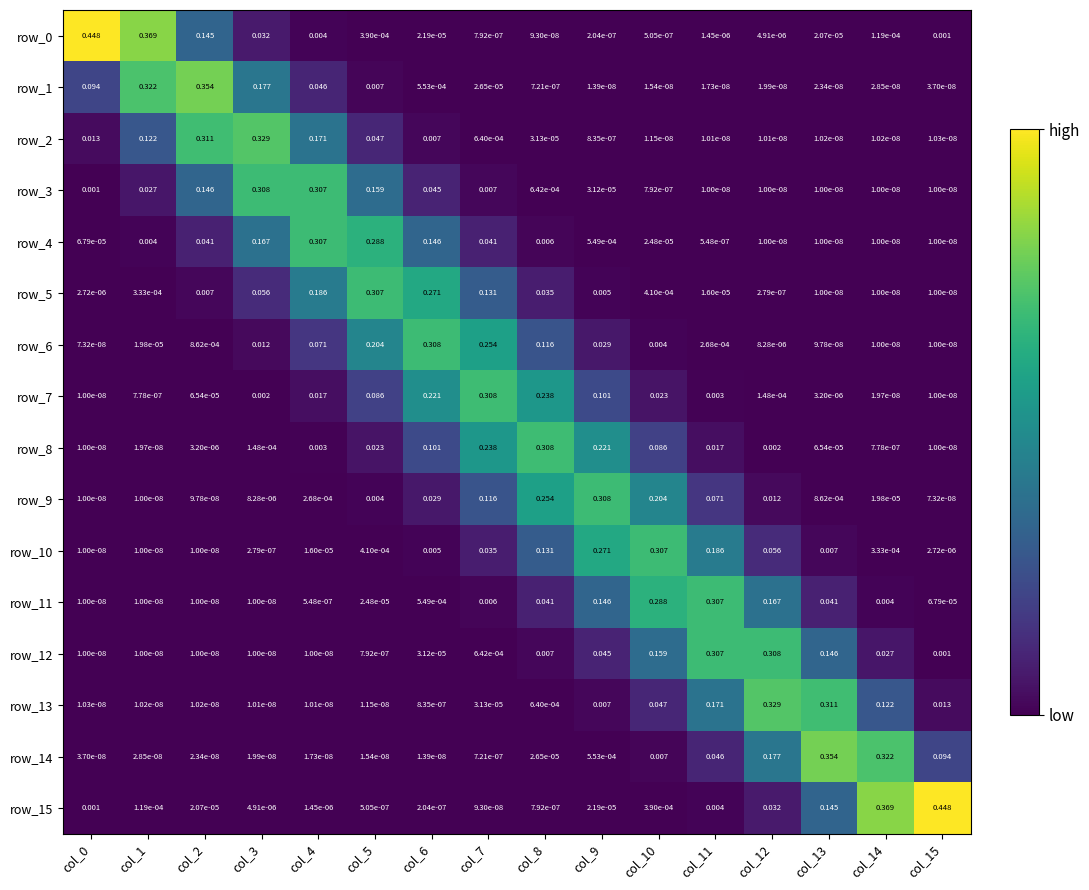

Count the number of categories in the chart.

16